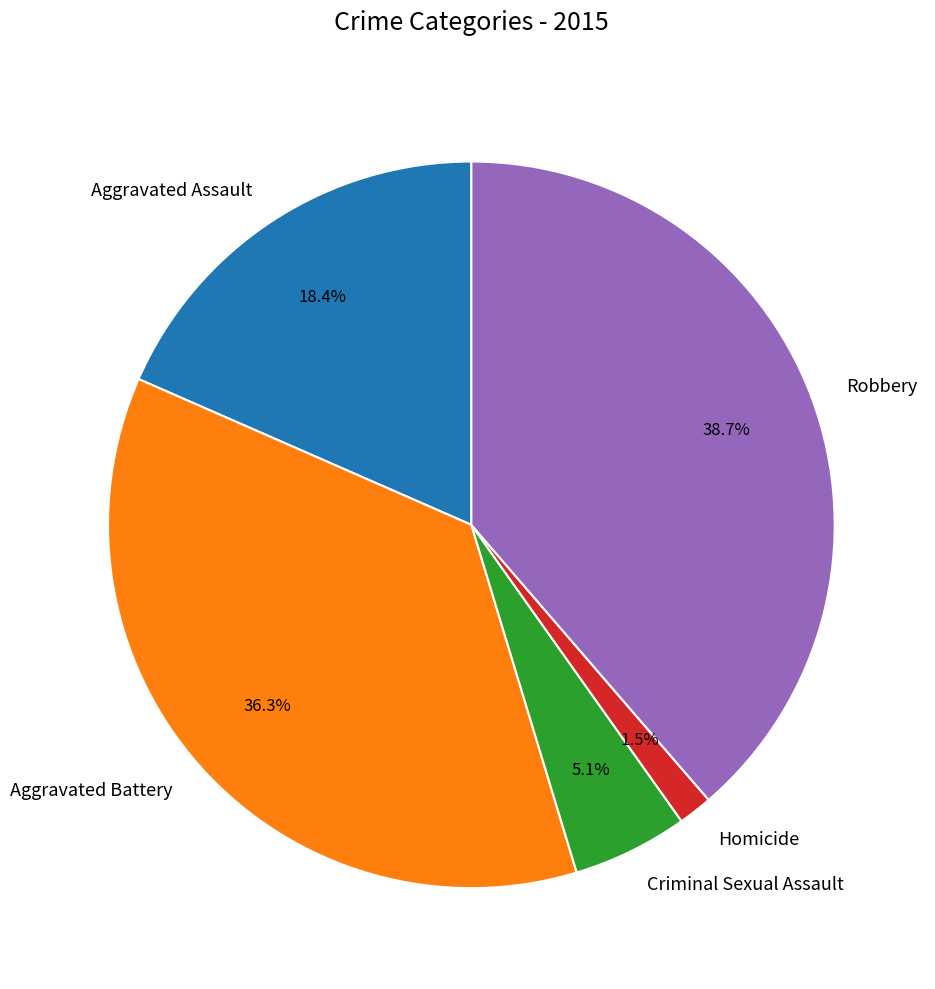

Rank the categories by value from highest to lowest.

Robbery, Aggravated Battery, Aggravated Assault, Criminal Sexual Assault, Homicide